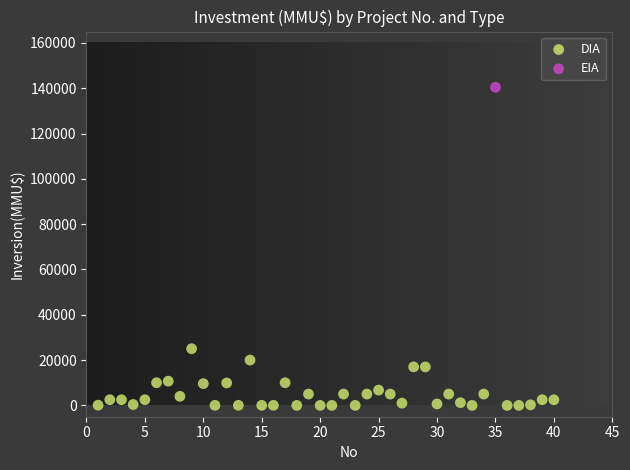

What are all the series names shown in the legend?

DIA, EIA